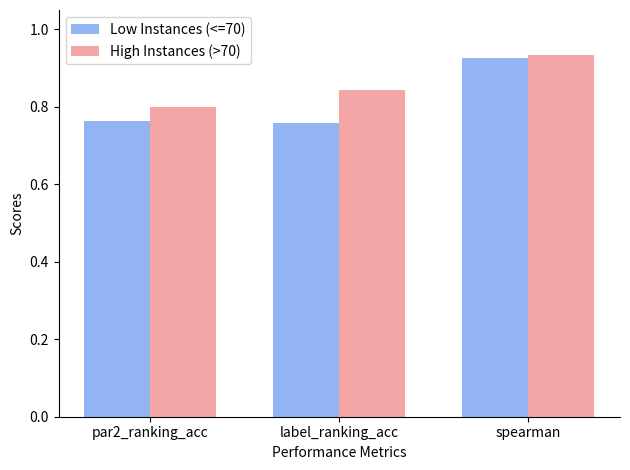

What is the sum of the High Instances (>70) values at spearman and label_ranking_acc?

1.8